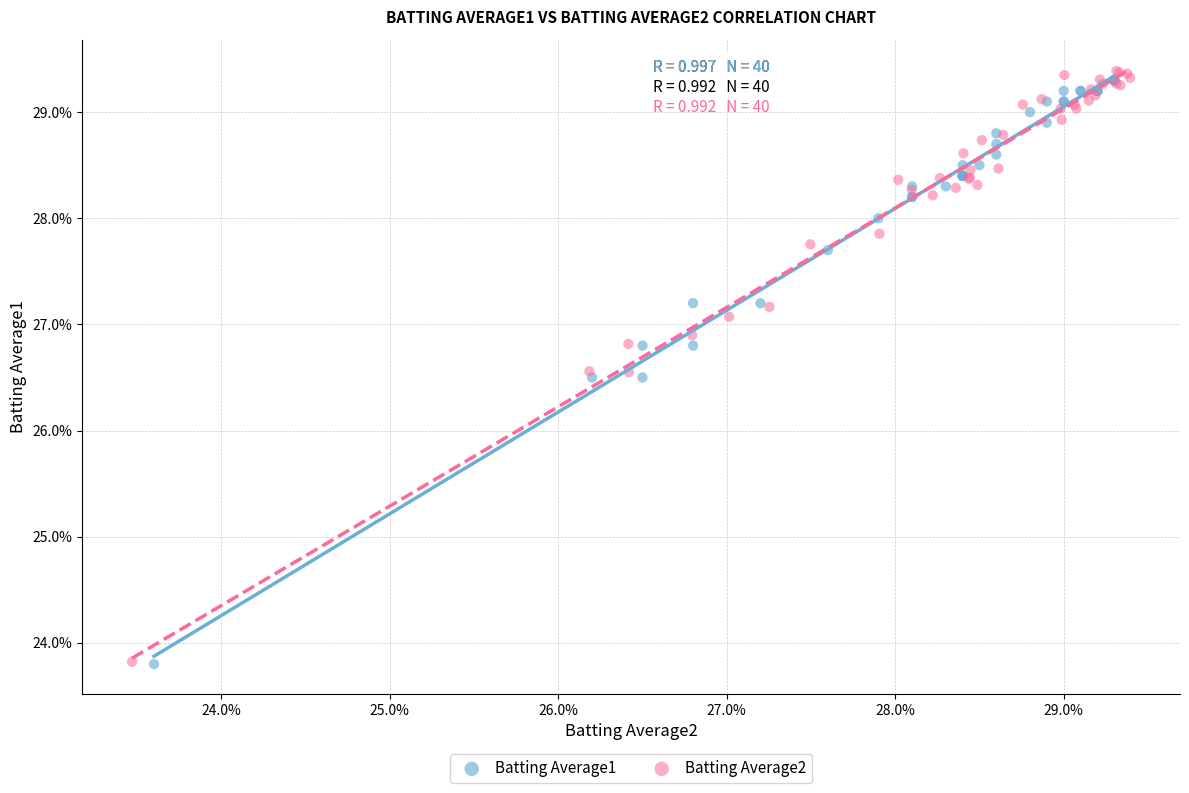

What are all the series names shown in the legend?

Batting Average1, Batting Average2